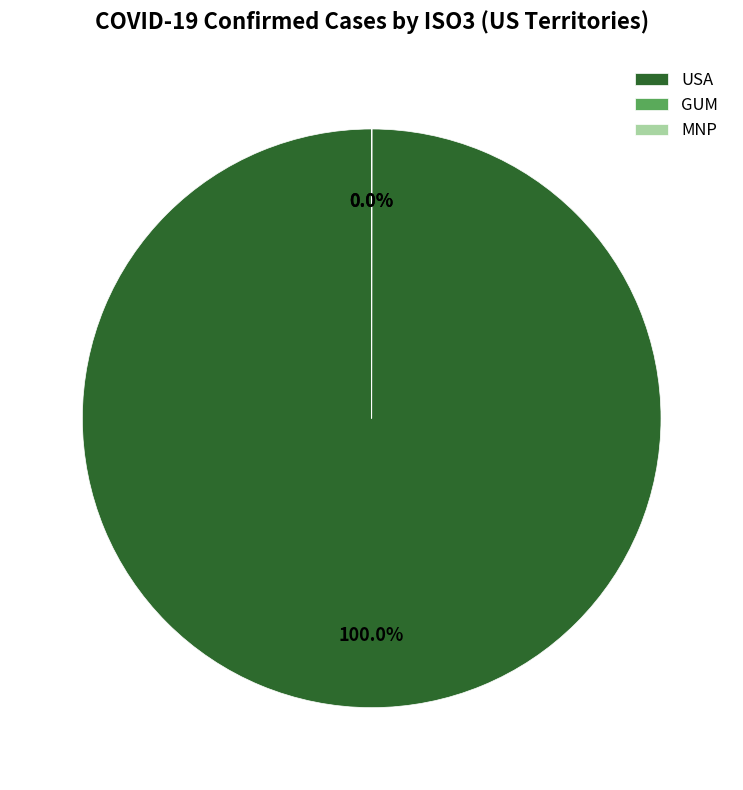

Does USA represent more than half of the total?

Yes